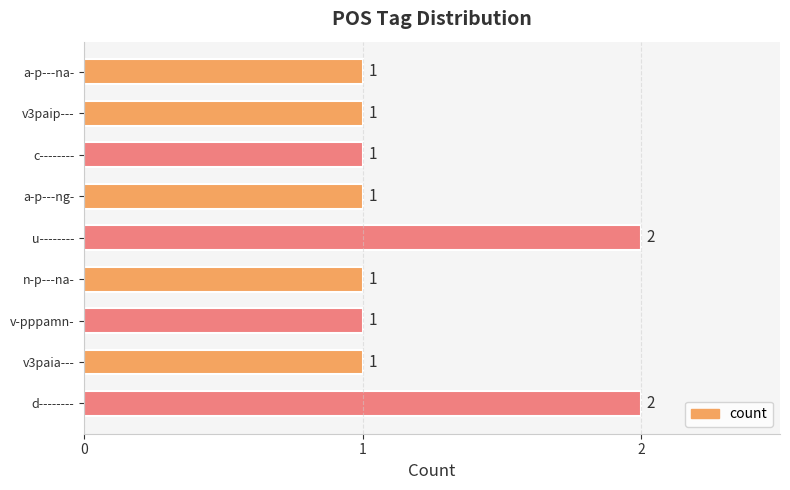

The value at a-p---na- is 1. True or false?

True